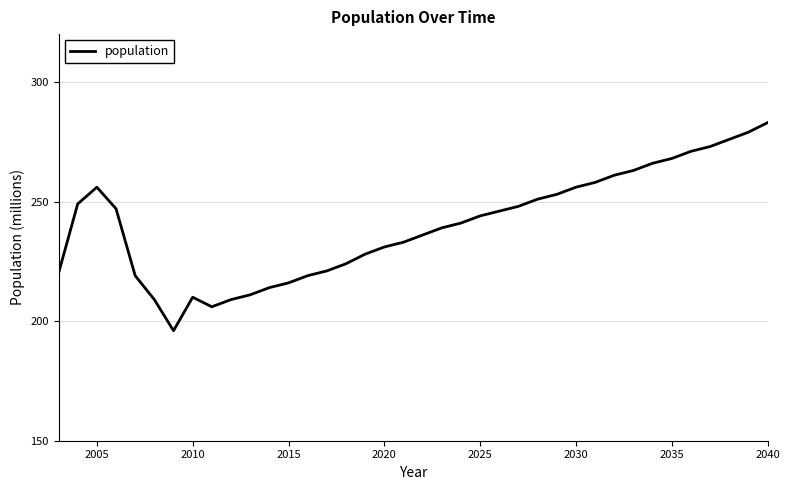

What is the difference between the maximum and minimum values?

87